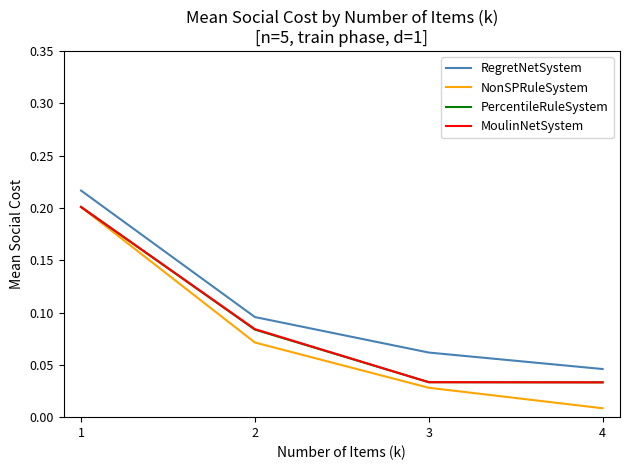

At how many categories does at least one series exceed 0?

4